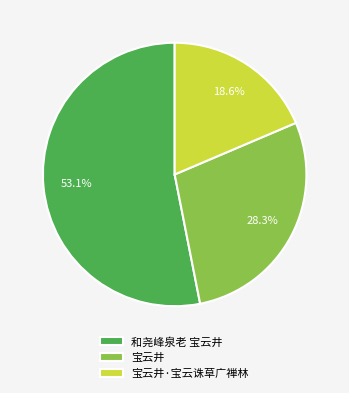

Between 和尧峰泉老 宝云井 and 宝云井·宝云诛草广禅林, which is larger?

和尧峰泉老 宝云井